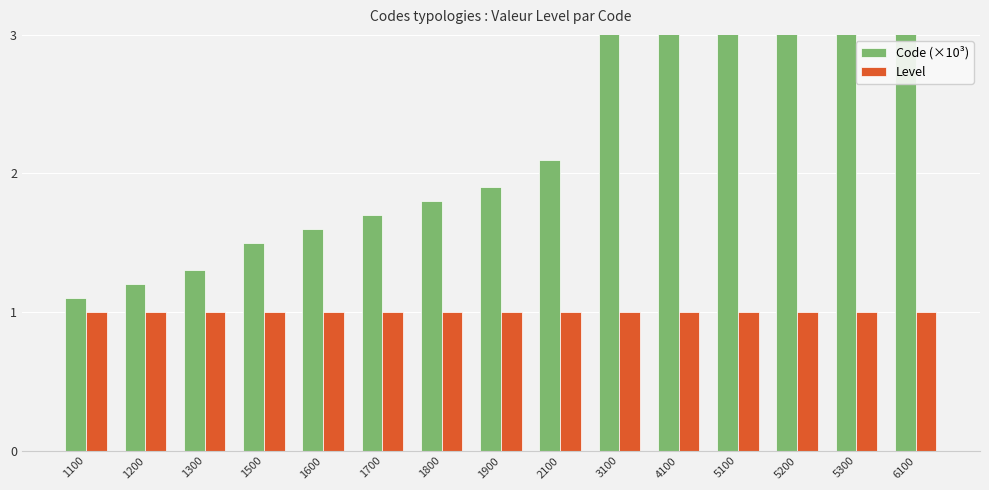

How many groups of bars are there?

15